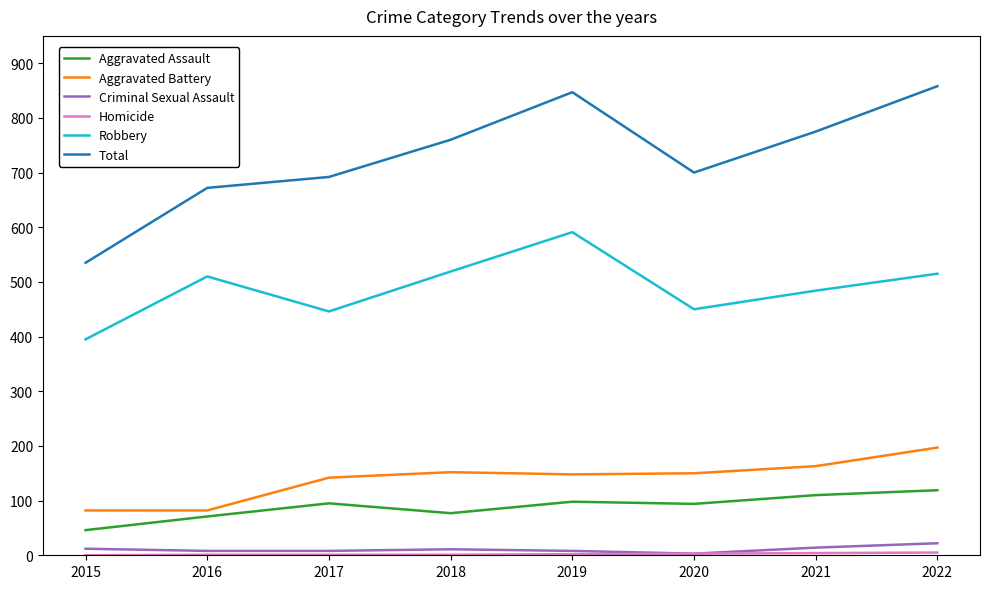

Which series has the largest range (max minus min)?

Total